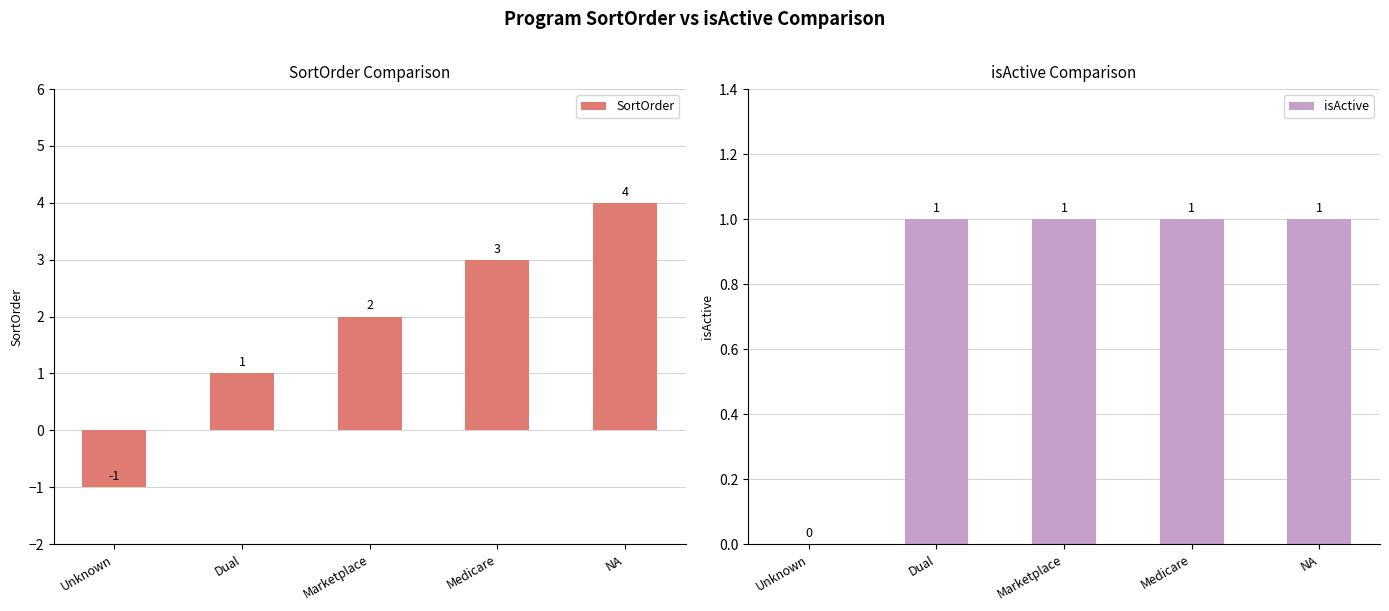

Rank the series by their maximum value, from highest to lowest.

SortOrder, isActive